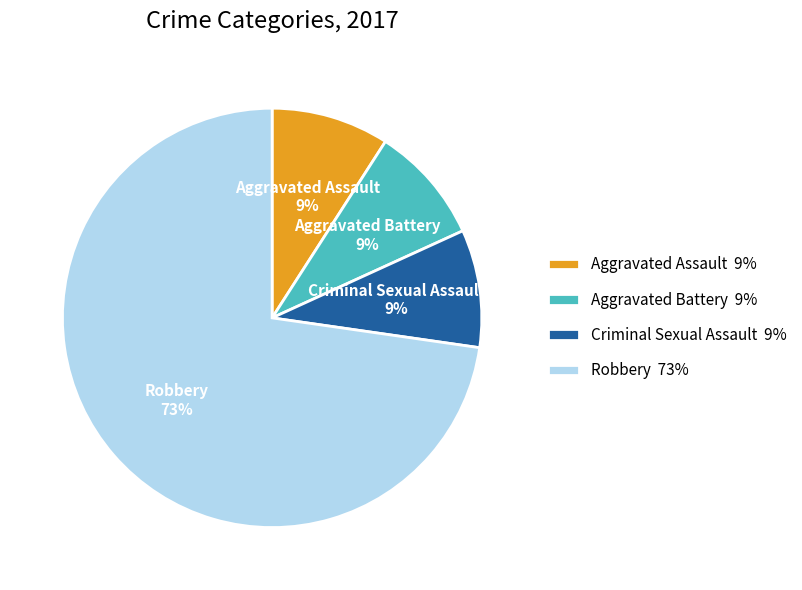

Approximately how many times larger is the value at Criminal Sexual Assault compared to Aggravated Battery?

1.0